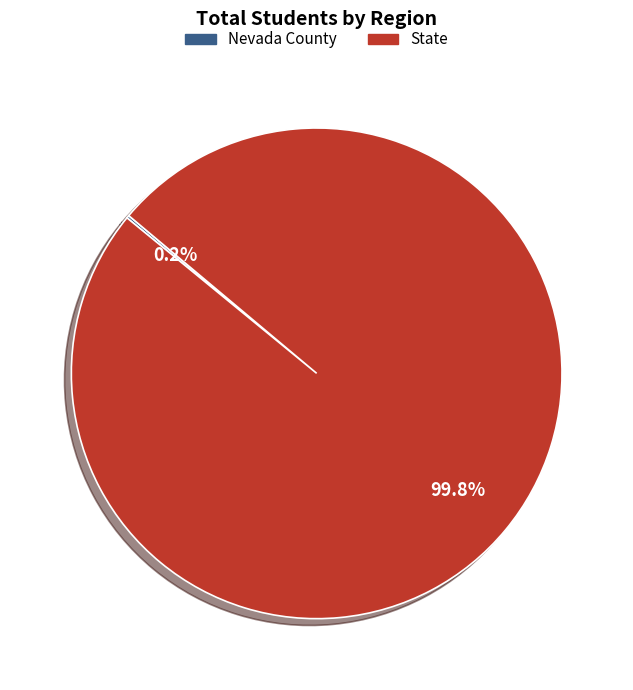

What percentage is the State slice, to the nearest percent?

100%